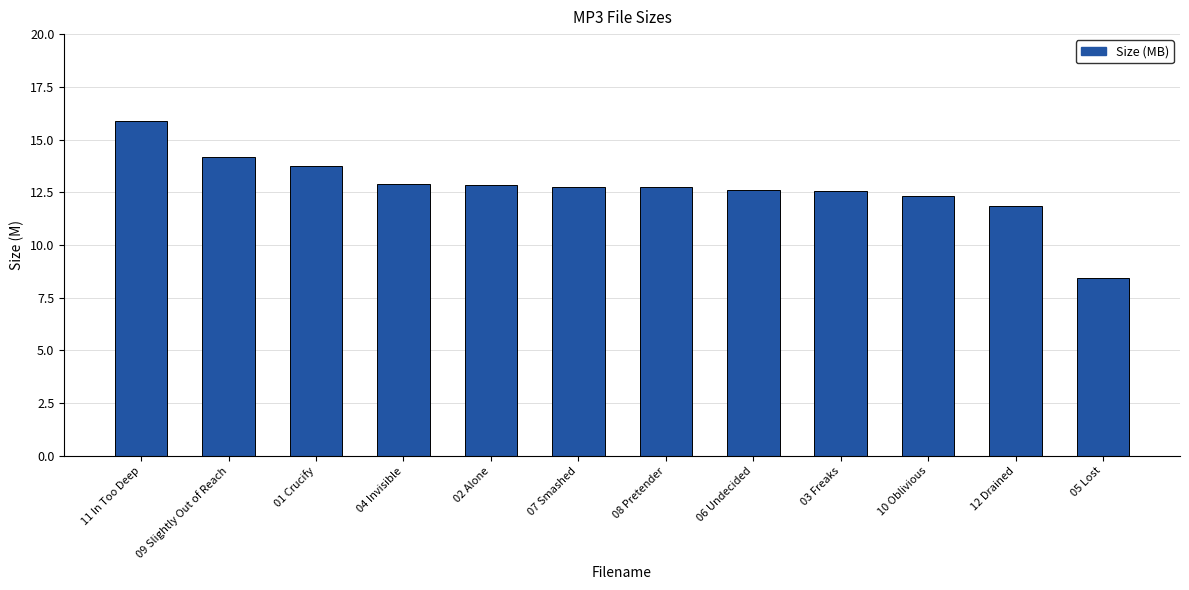

What is the difference between the maximum and minimum values?

7.4